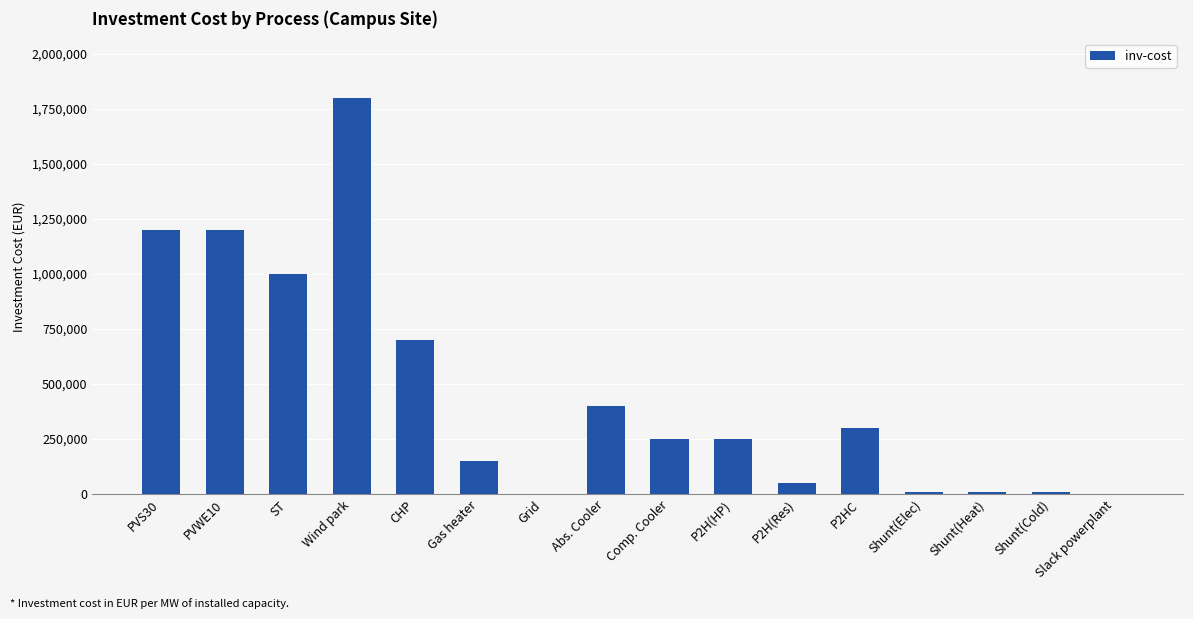

What is the change in value from P2HC to Slack powerplant?

-300000